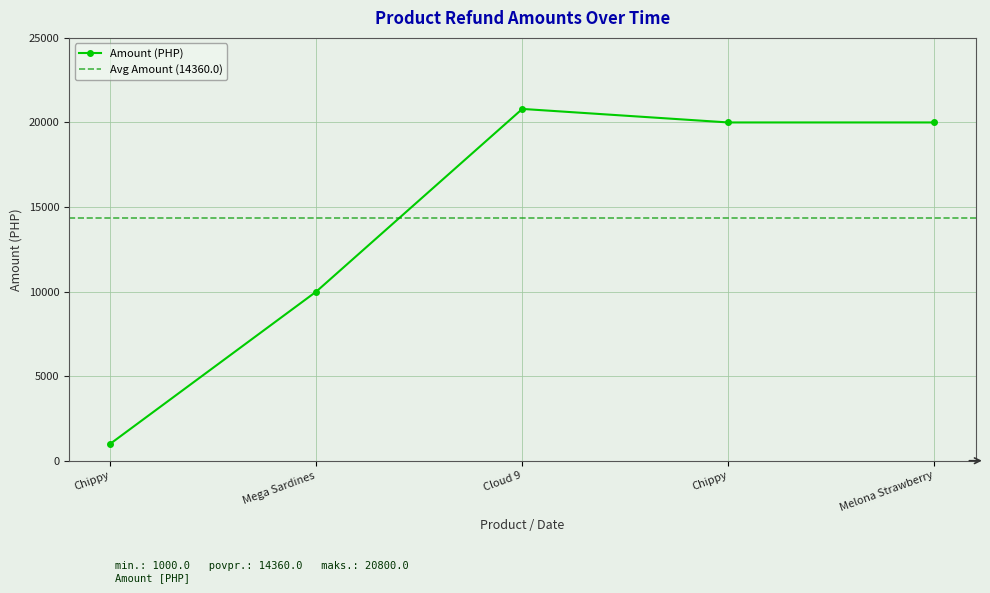

What is the sum of all values?

71800